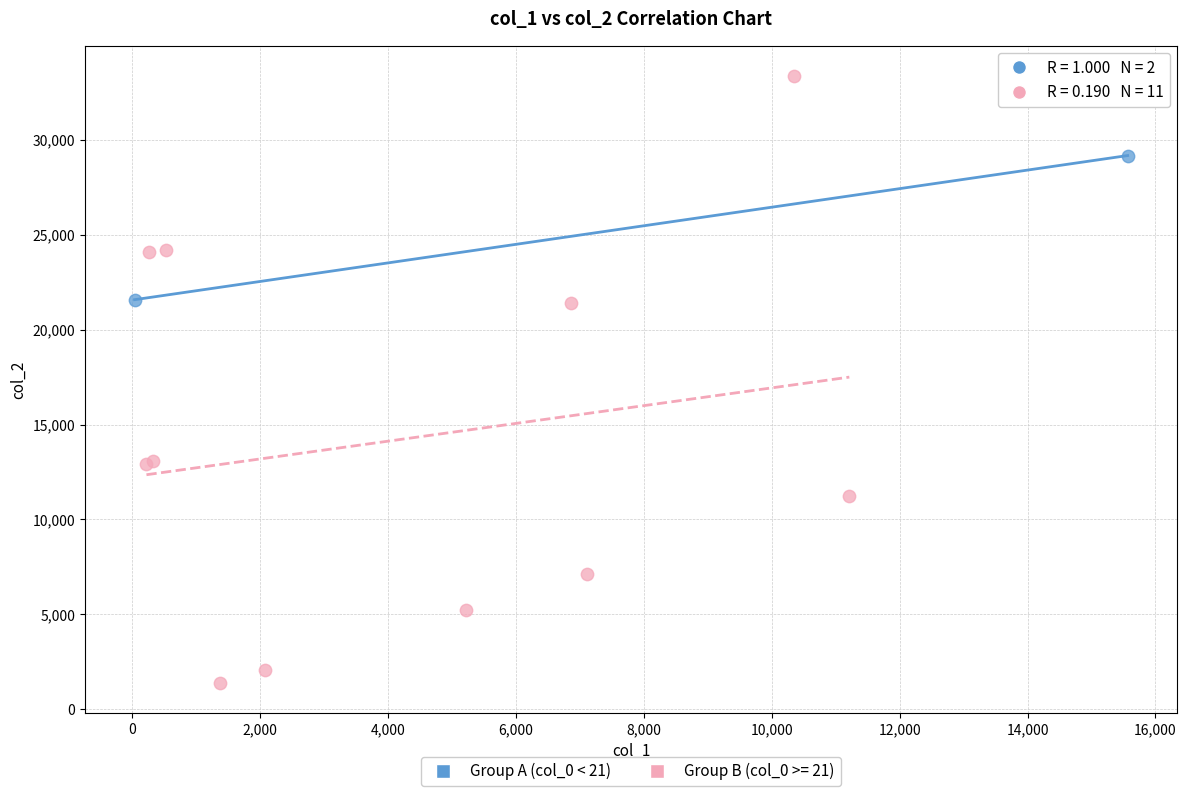

What are all the series names shown in the legend?

Group A (col_0 < 21), Group B (col_0 >= 21)